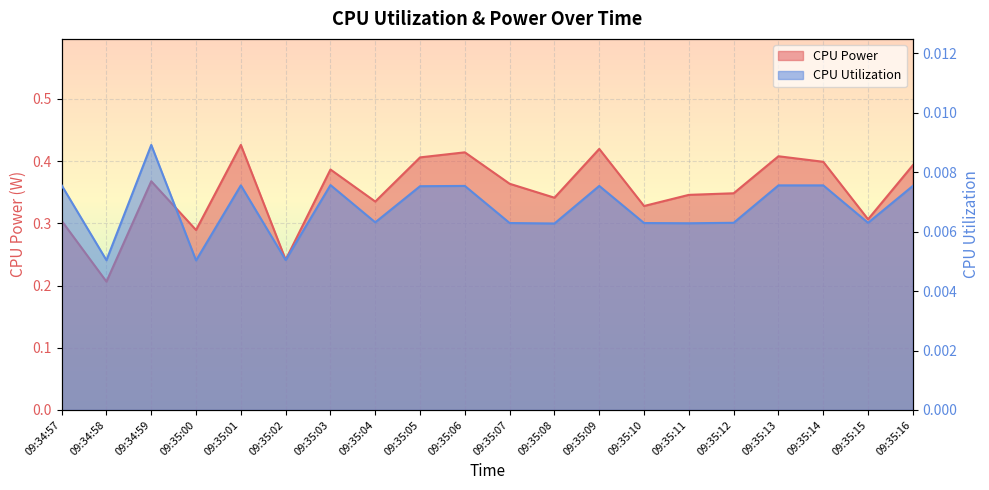

What position from the right is 09:35:15?

2